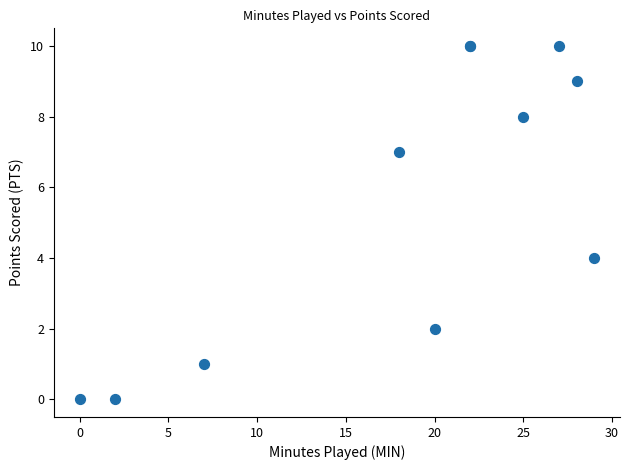

What Y value in the scatter plot is closest to 5?

4